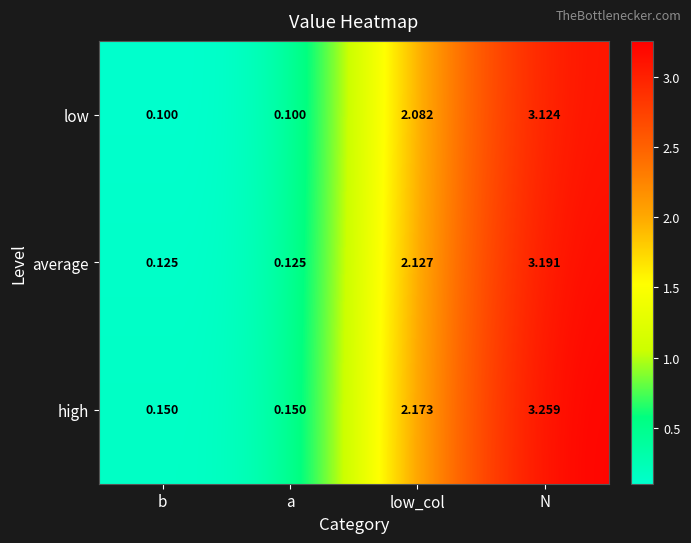

Where does the low series first go above 2?

low_col